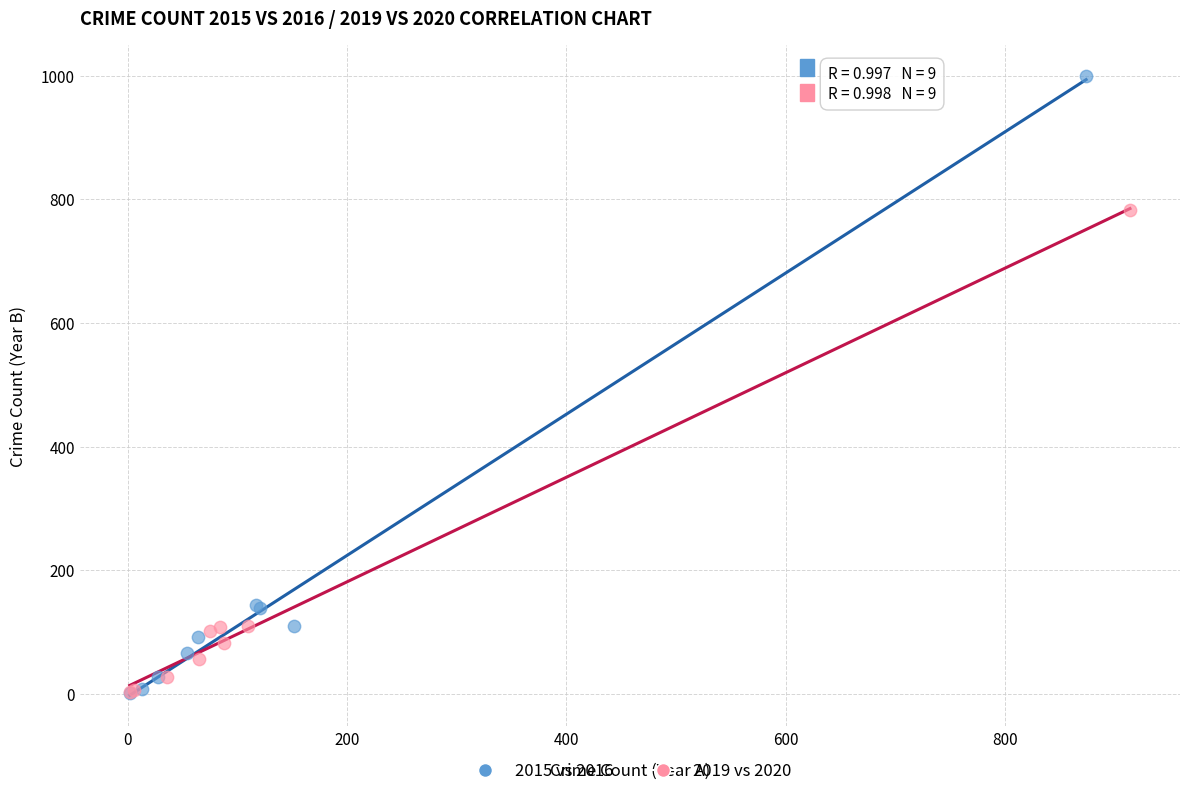

Which series contains the highest Y value?

2015 vs 2016